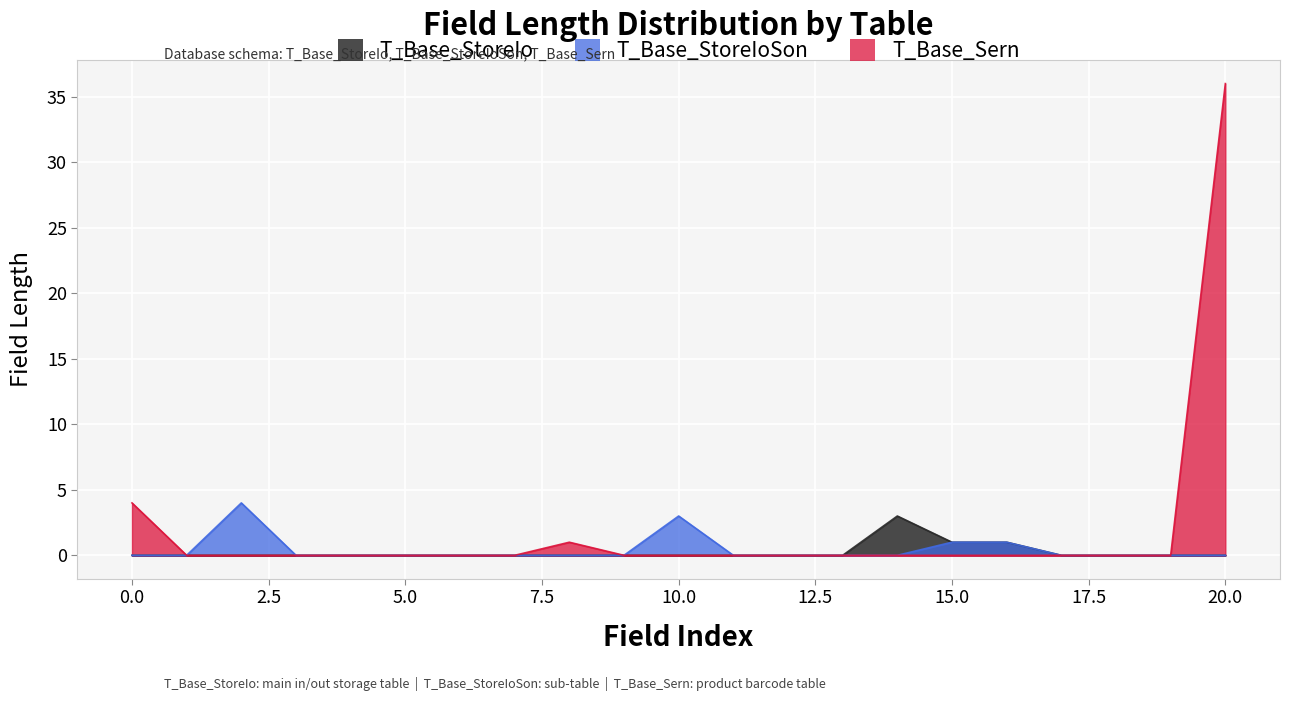

The value of T_Base_StoreIo at 1 is 1. True or false?

False